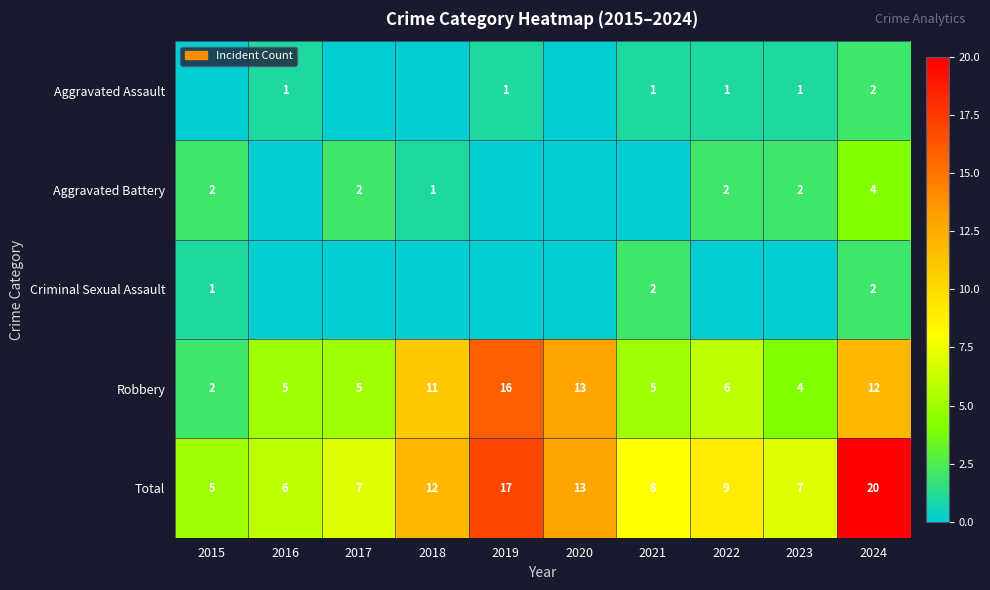

What is the approximate value of Total at 2017?

7